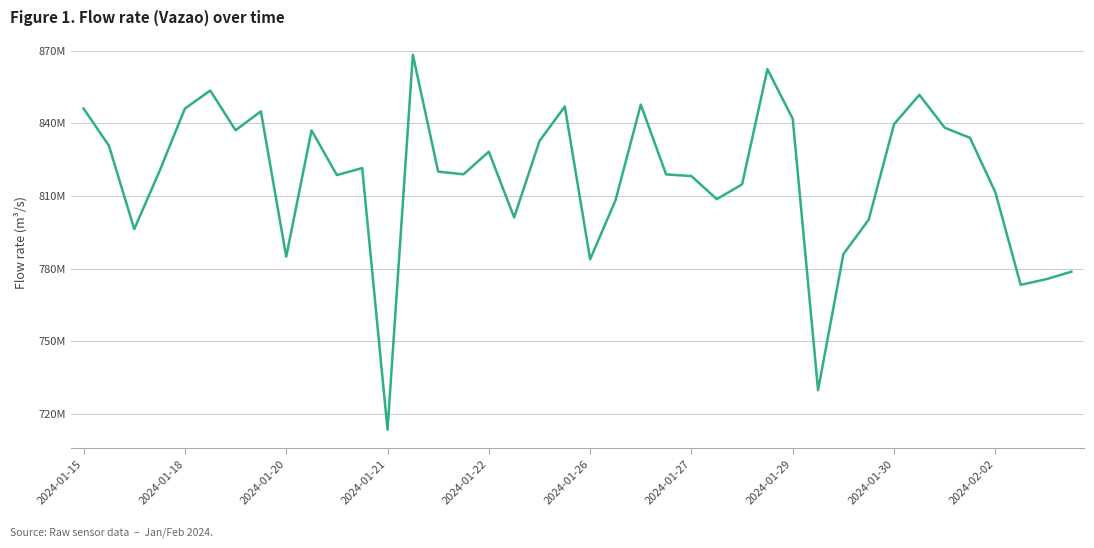

What is the smallest value displayed?

713432204